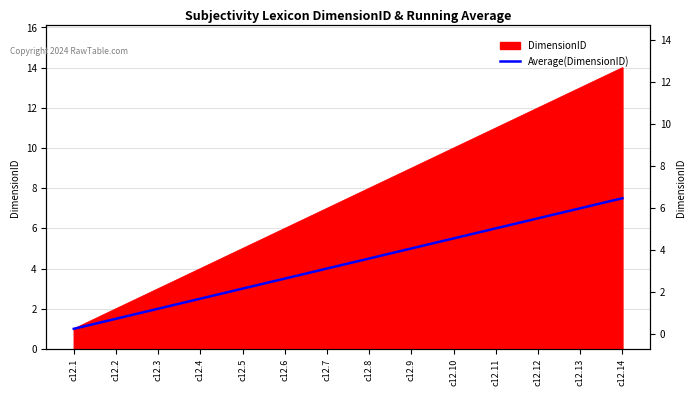

Between c12.12 and c12.4, which is larger?

c12.12